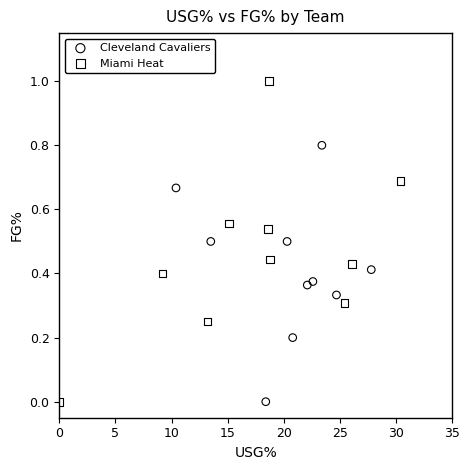

Which series reaches the maximum Y coordinate?

Miami Heat